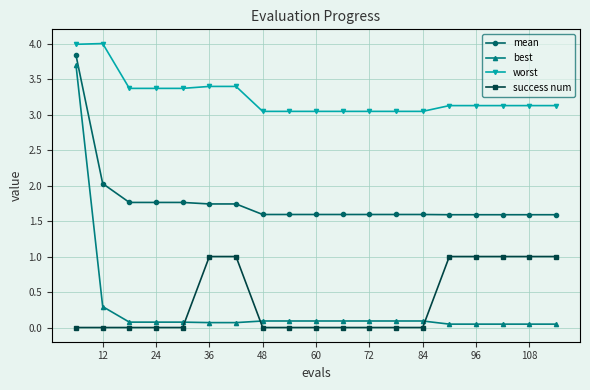

Does the chart have visible grid lines?

Yes